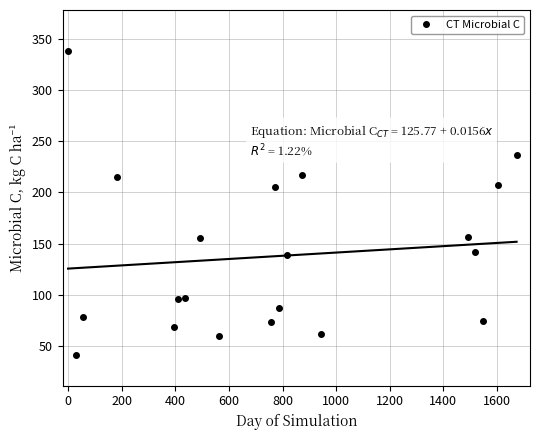

How many lines are shown in the chart?

1